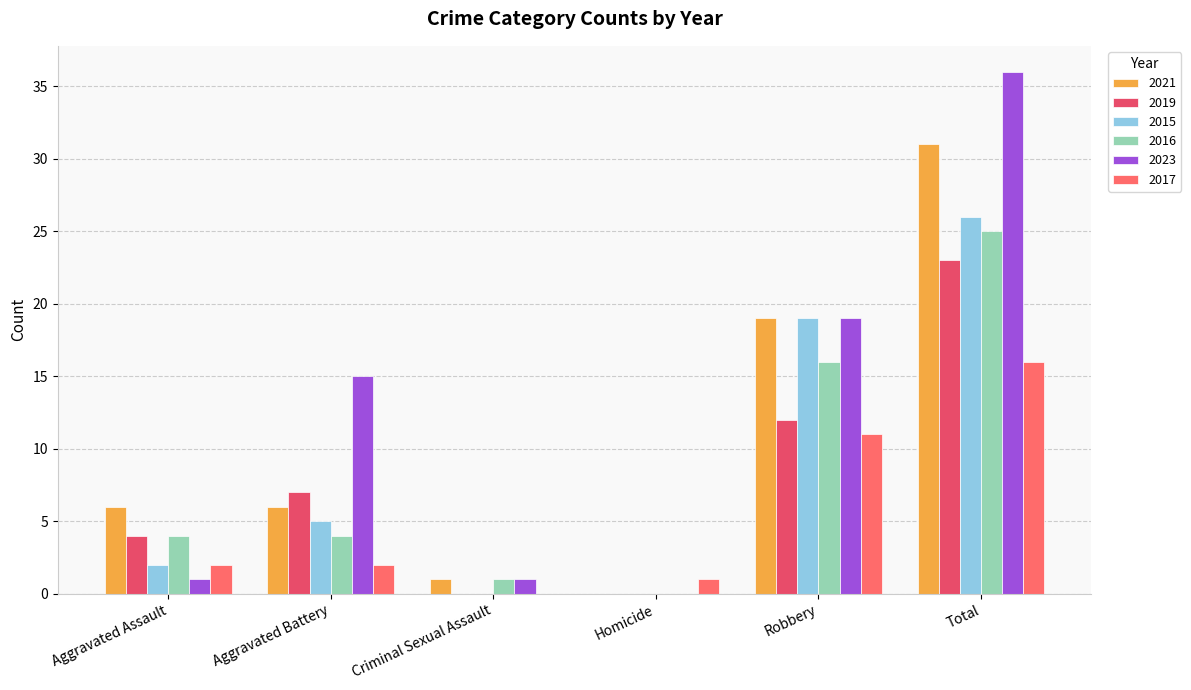

Reading left to right, list all the values displayed in this chart.

2021: 6	6	1	0	19	31
2019: 4	7	0	0	12	23
2015: 2	5	0	0	19	26
2016: 4	4	1	0	16	25
2023: 1	15	1	0	19	36
2017: 2	2	0	1	11	16